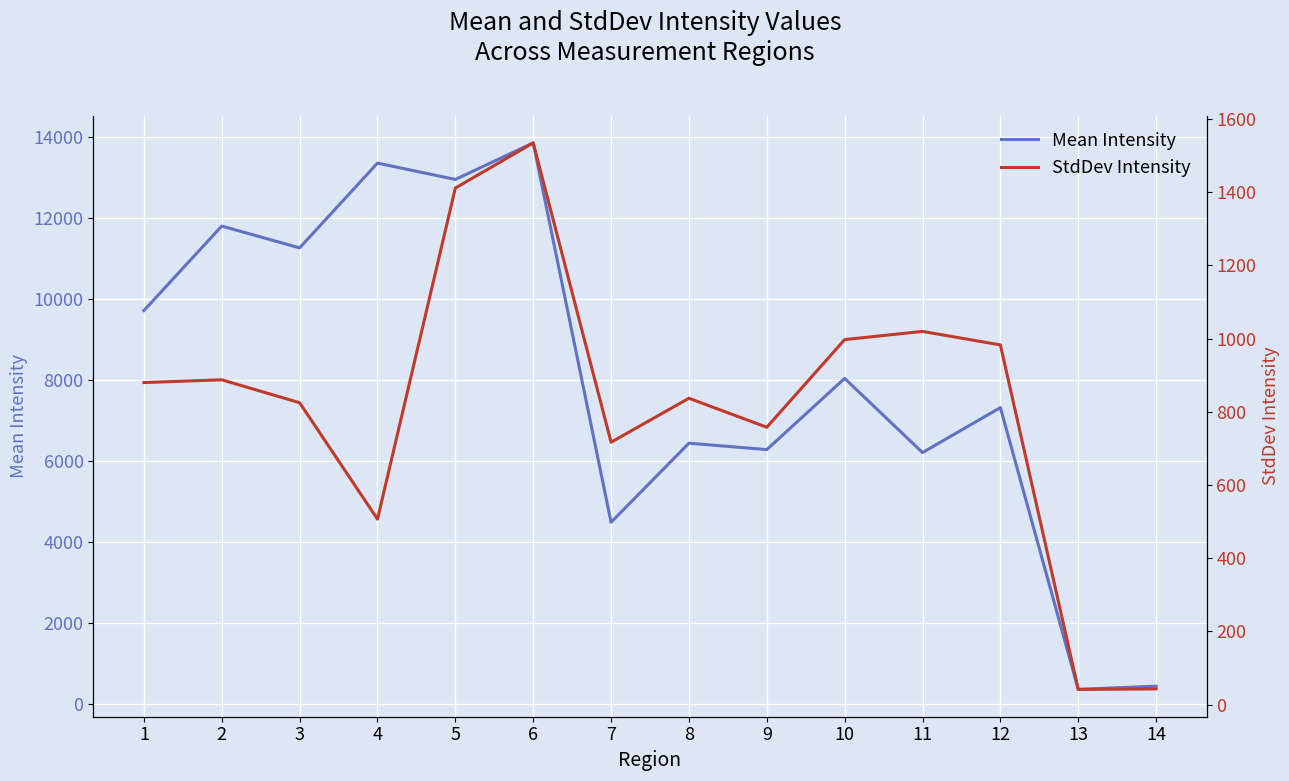

What is the difference between the Mean Intensity values at 2 and 6?

2053.3